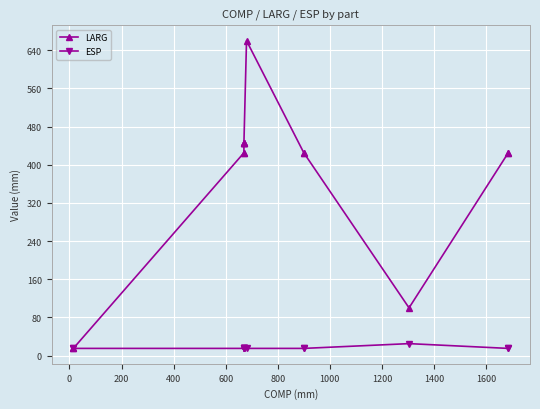

True or false: LARG and ESP intersect in this chart.

False